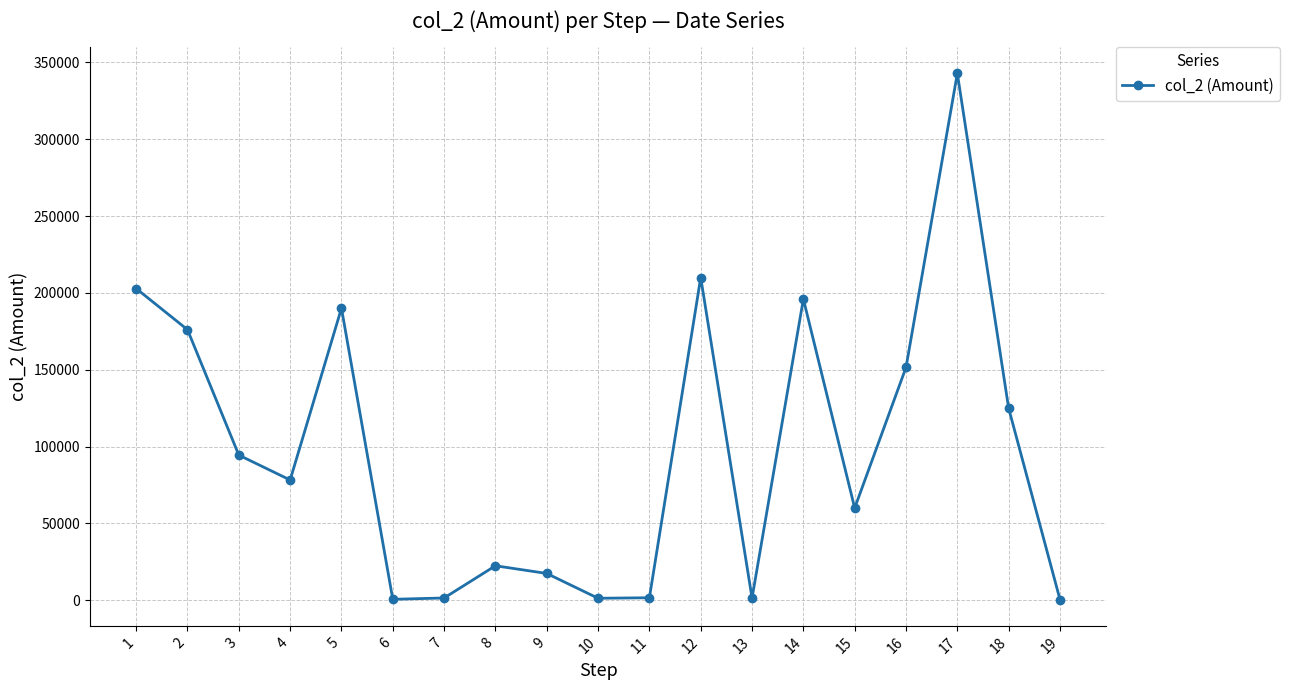

Where is the data nearest to the value 171670?

2